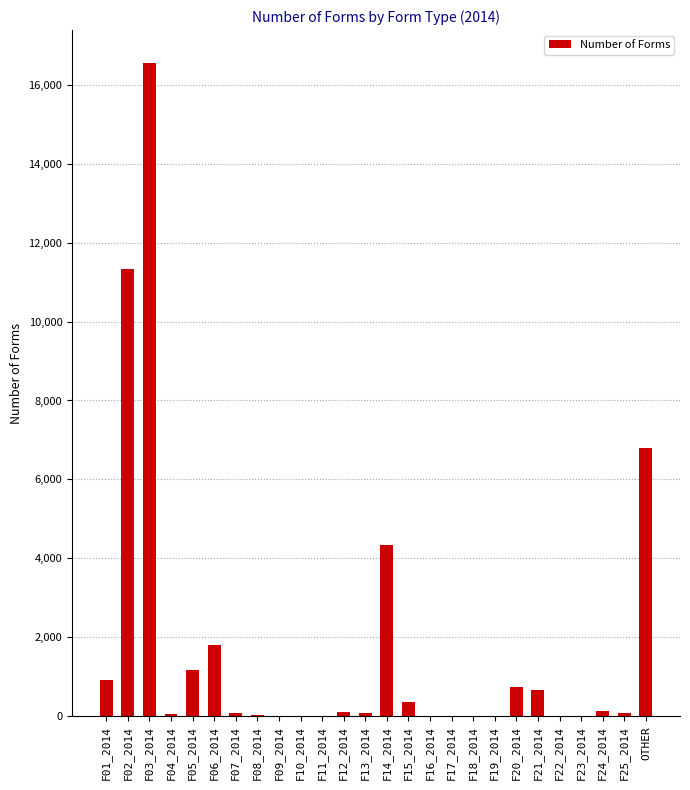

How many data points does each series have?

26